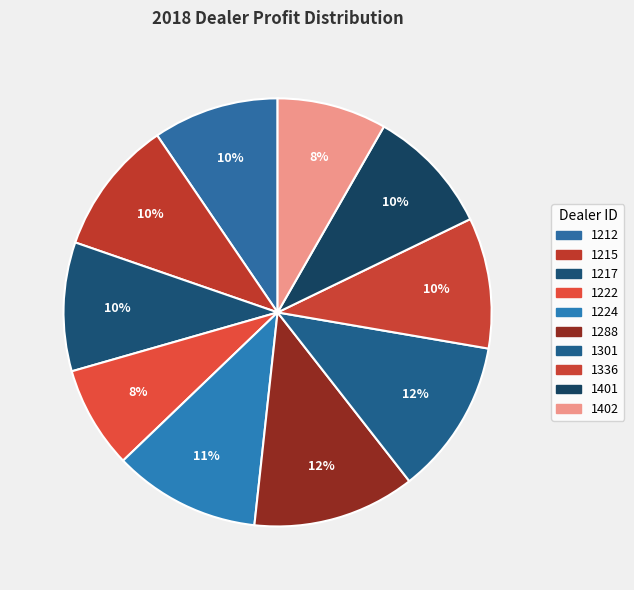

How many segments does this pie chart have?

10